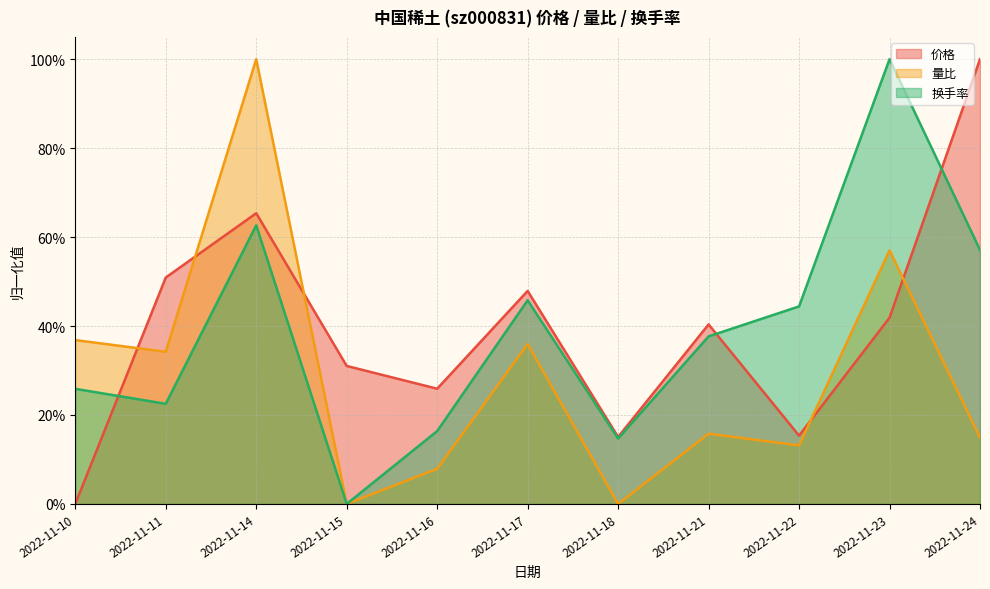

How many interior local peaks does the 价格 series have?

3